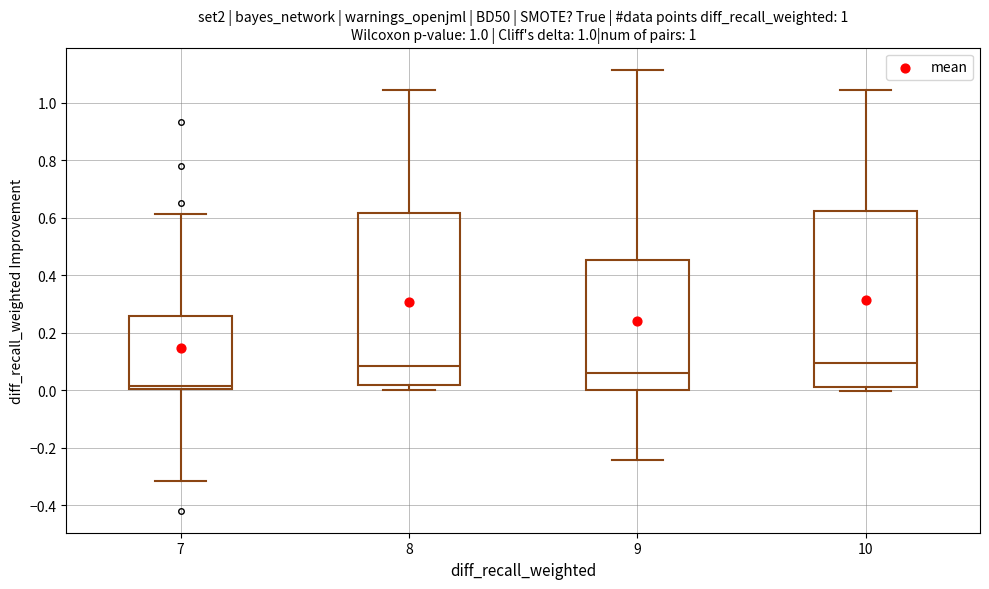

Where is the lower edge of the box at x = 8 on the y-axis? The values are not printed on the chart, so give them approximately, as read against the axis.

0.02